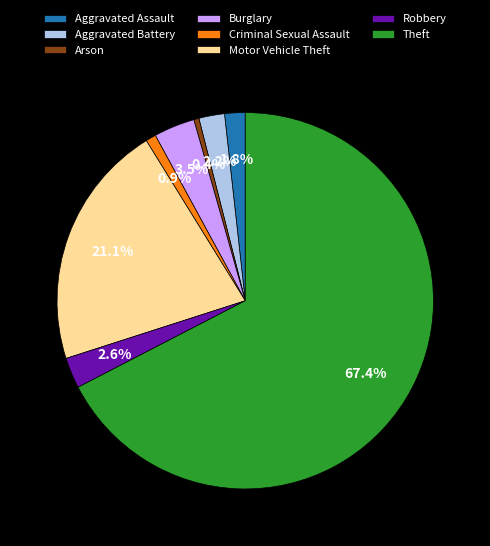

Which slice is the largest?

Theft